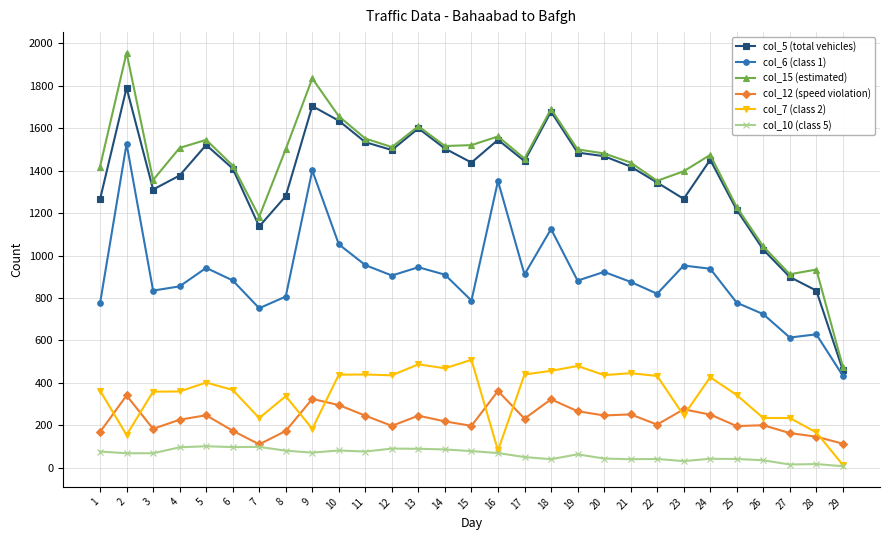

True or false: col_6 (class 1) and col_10 (class 5) intersect in this chart.

False